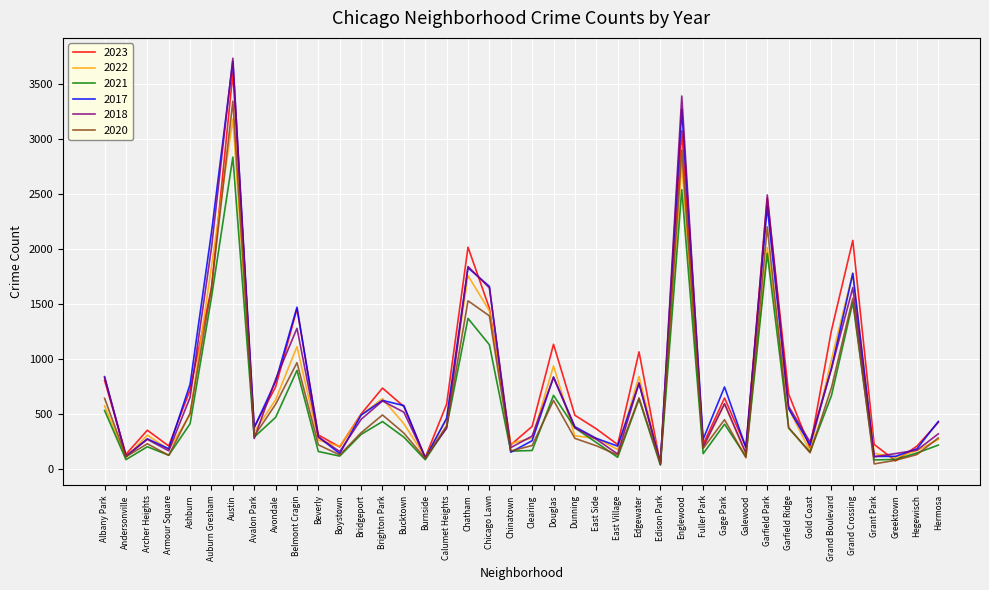

At which category is the sum across all series the highest?

Austin